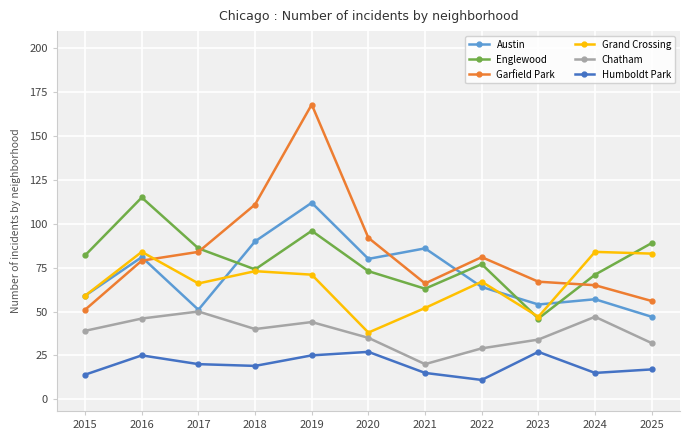

Between 2022 and 2025, which series saw the biggest shift?

Garfield Park